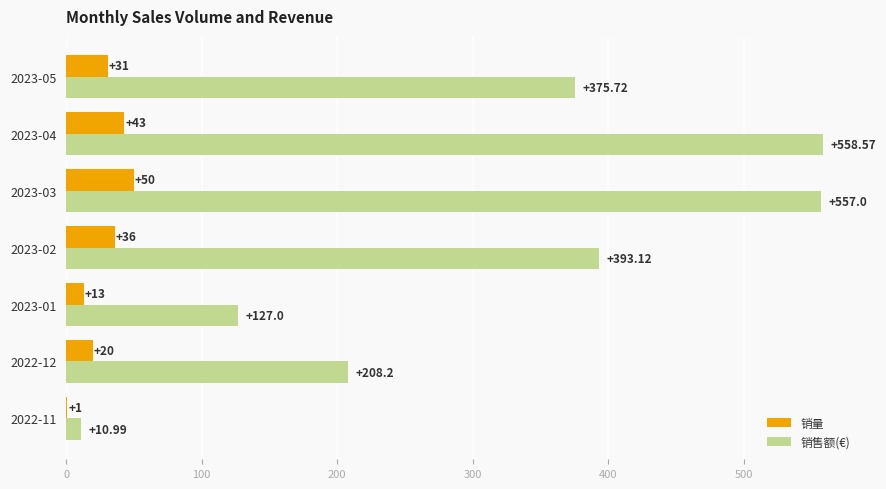

Count the number of data series in this chart.

2